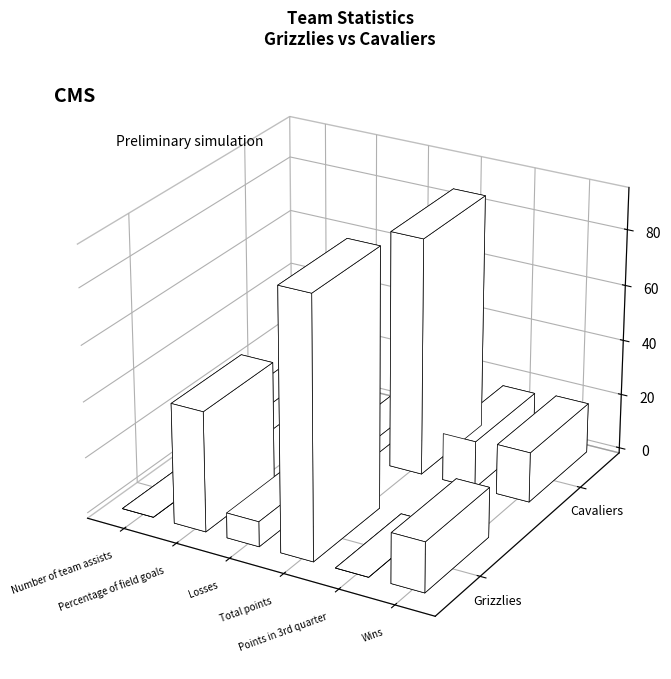

How many data points does each series have?

6